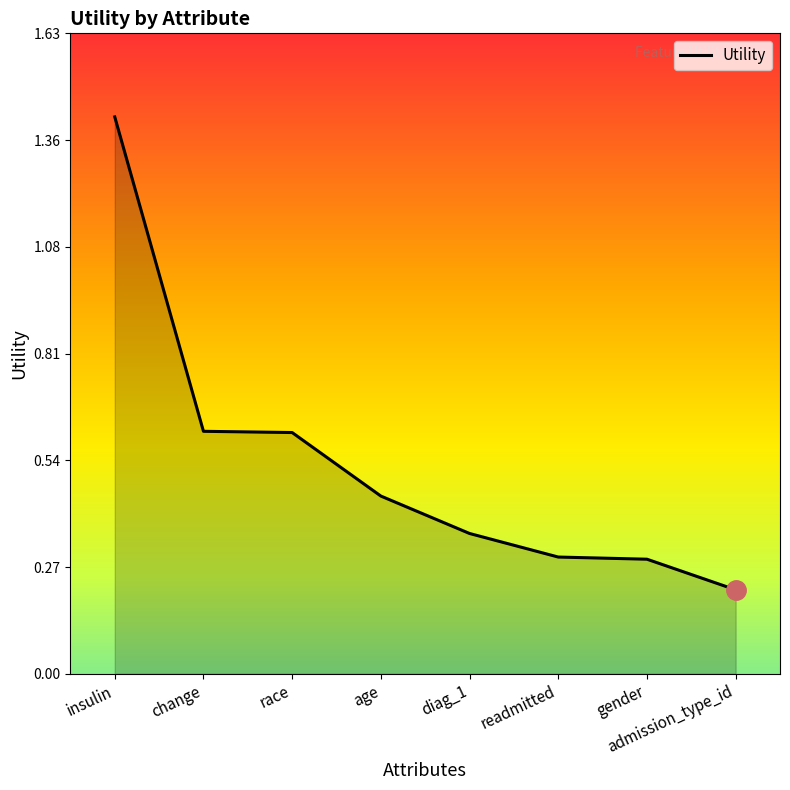

What is the sum of the values at age and race?

1.1